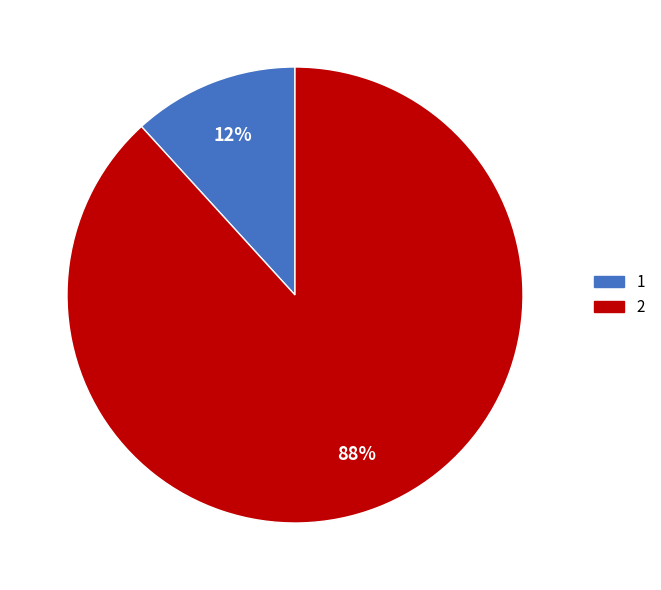

To the nearest percent, what is the difference between the largest and smallest slice percentages?

76%